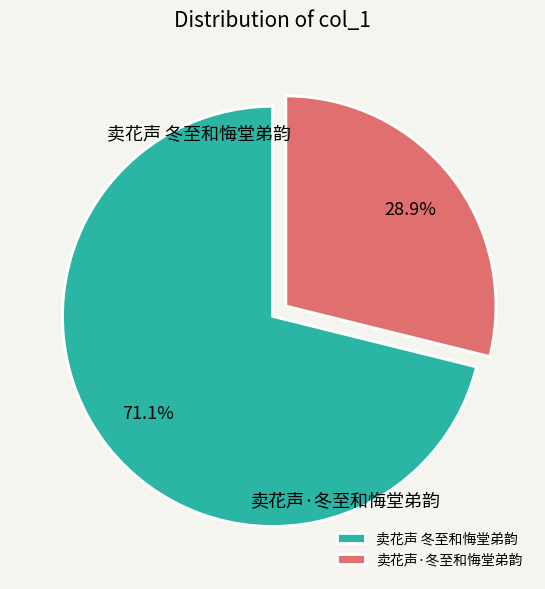

Rank the categories by value from highest to lowest.

卖花声 冬至和悔堂弟韵, 卖花声·冬至和悔堂弟韵